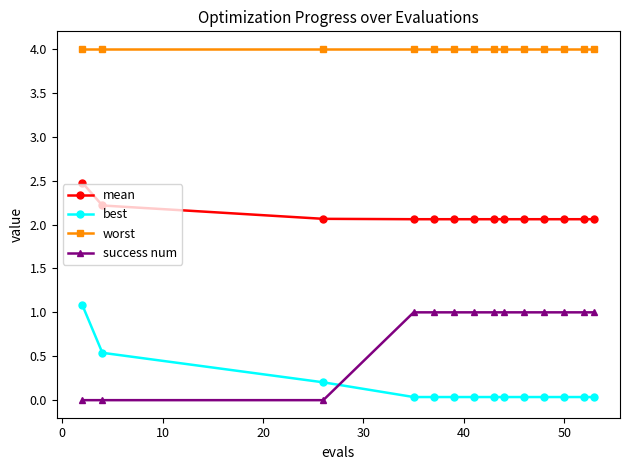

What is the value of the mean point at the 4th from the left?

2.1